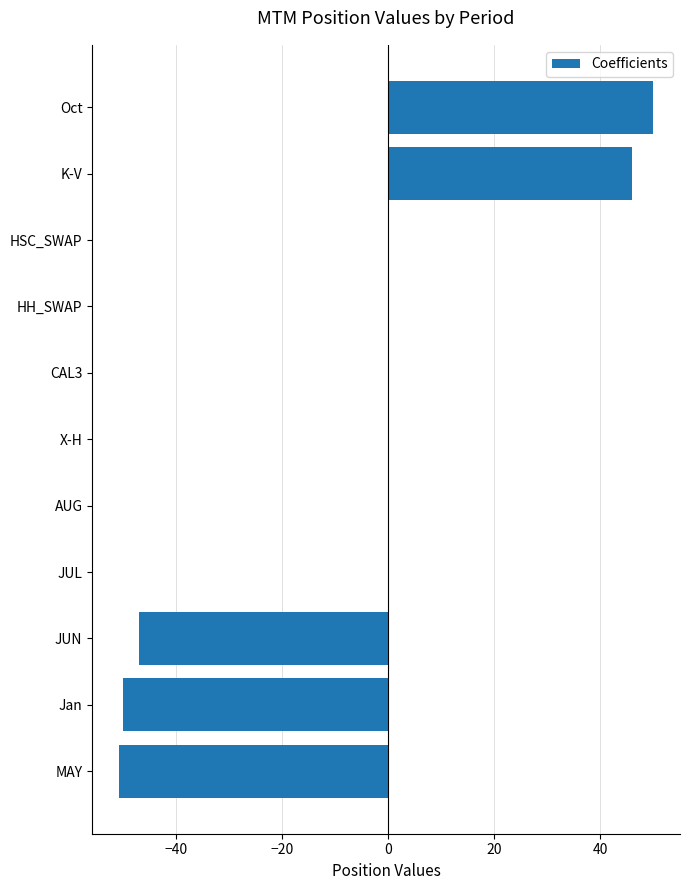

What is the greatest value displayed?

50.0